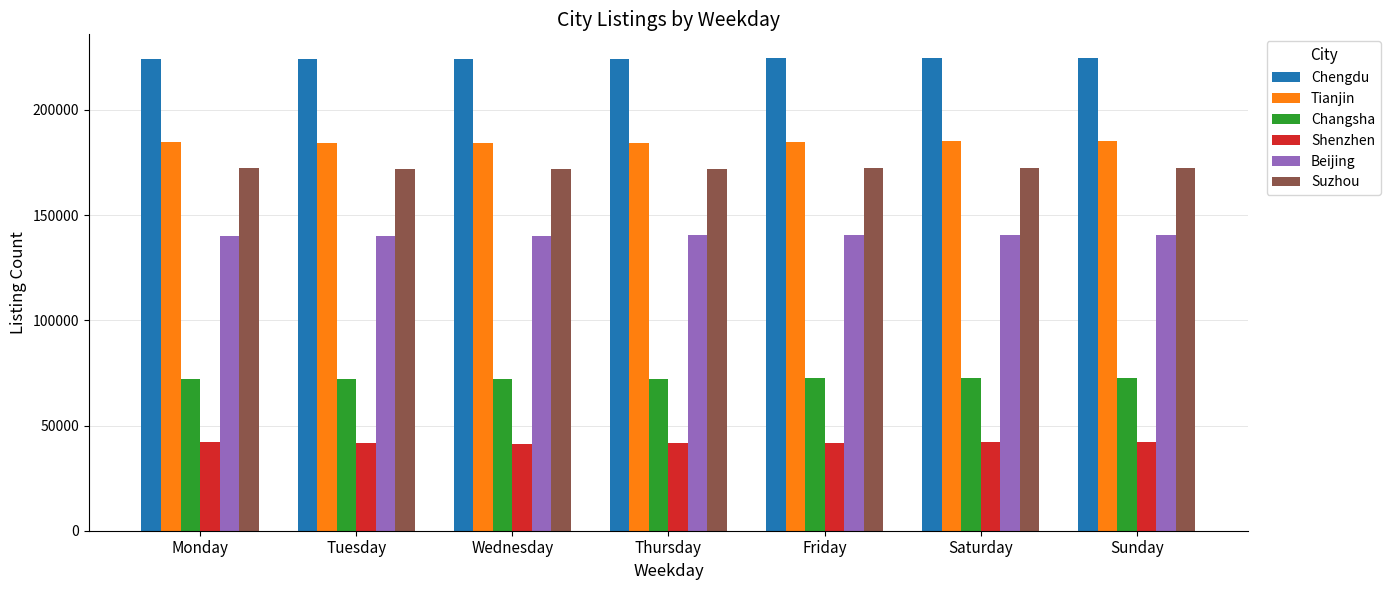

Rank the series at Friday from lowest to highest value.

Shenzhen, Changsha, Beijing, Suzhou, Tianjin, Chengdu